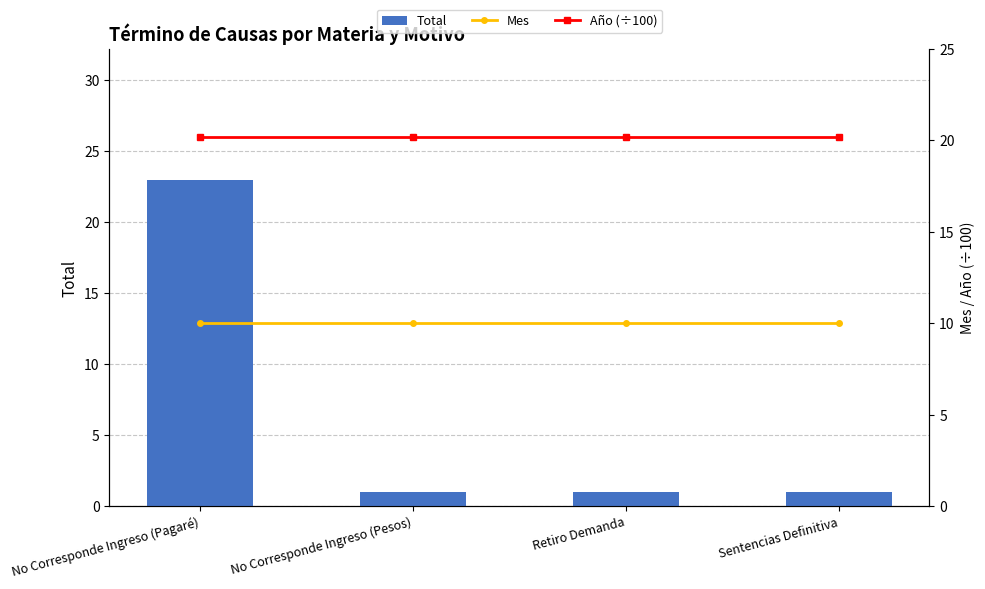

Where is Mes nearest to the value 10?

No Corresponde Ingreso (Pagaré)